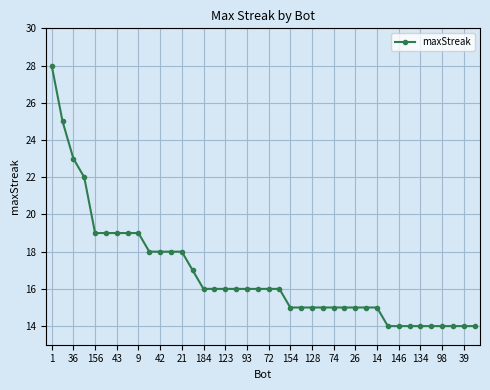

Reading left to right, list all the values displayed in this chart.

28	25	23	22	19	19	19	19	19	18	18	18	18	17	16	16	16	16	16	16	16	16	15	15	15	15	15	15	15	15	15	14	14	14	14	14	14	14	14	14